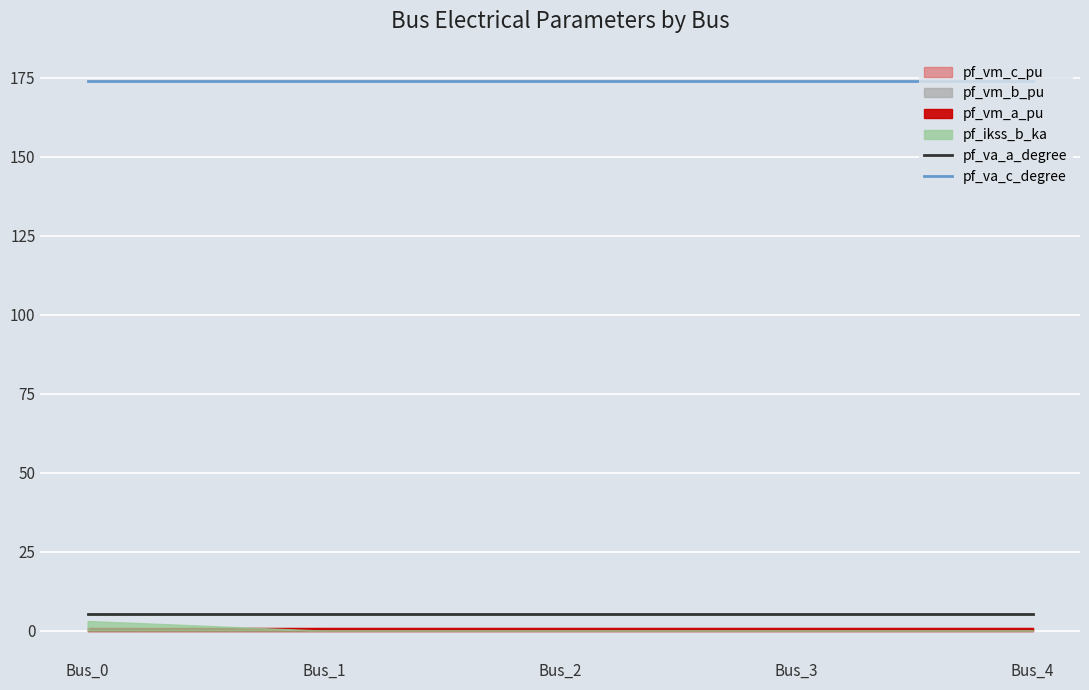

True or false: pf_va_a_degree has more than 1 points higher than both neighbors.

False